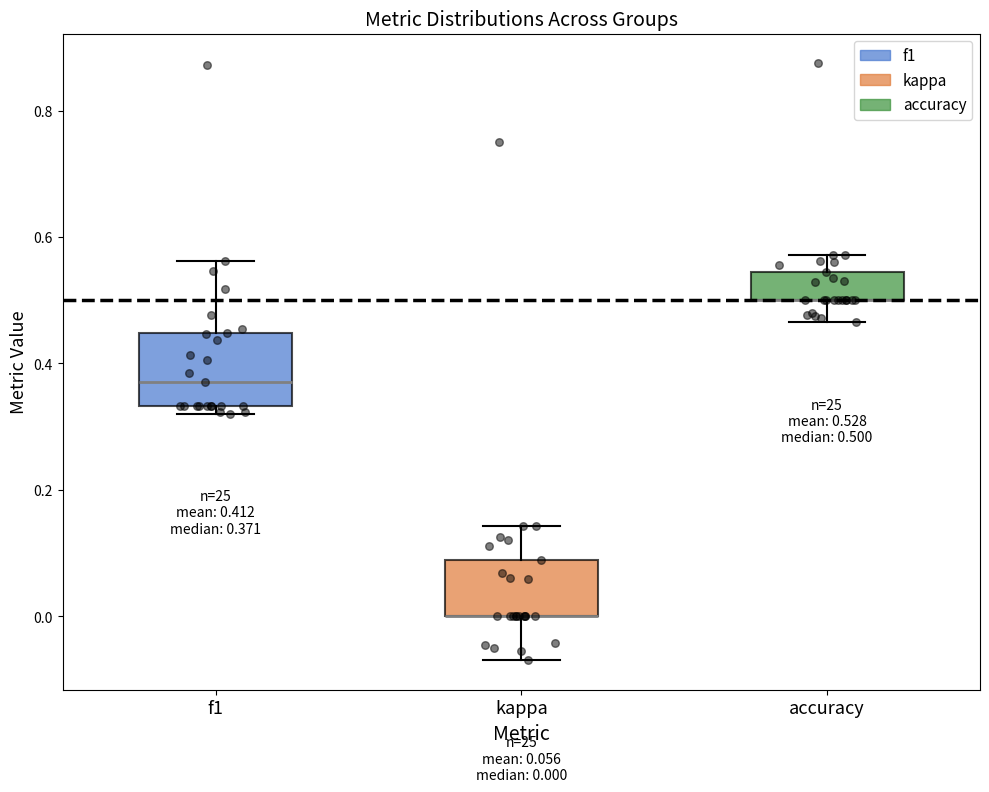

Which box is the tallest, from its lower edge to its upper edge?

f1